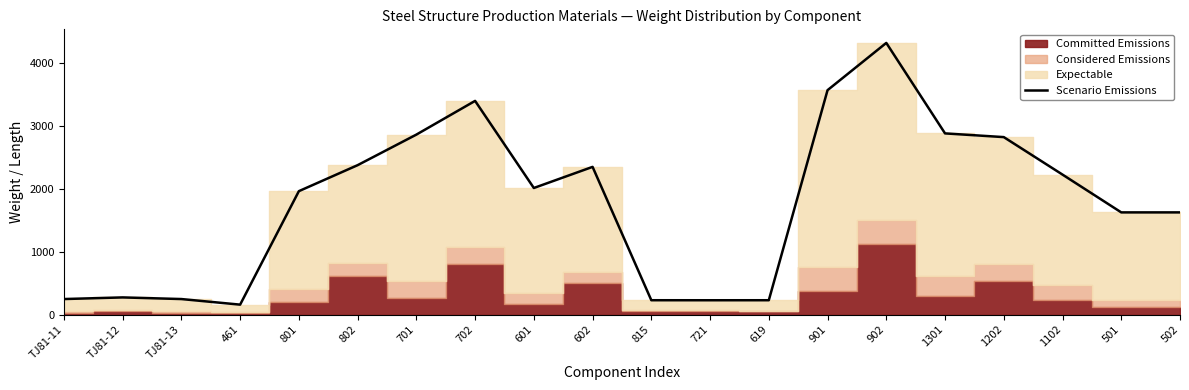

Reading left to right, extract all data points from this chart.

247.0	273.0	247.0	158.0	1964.1	2377.5	2863.9	3400.6	2014.4	2350.4	228.3	227.9	228.2	3571.3	4323.2	2883.3	2824.2	2227.5	1626.1	1626.1